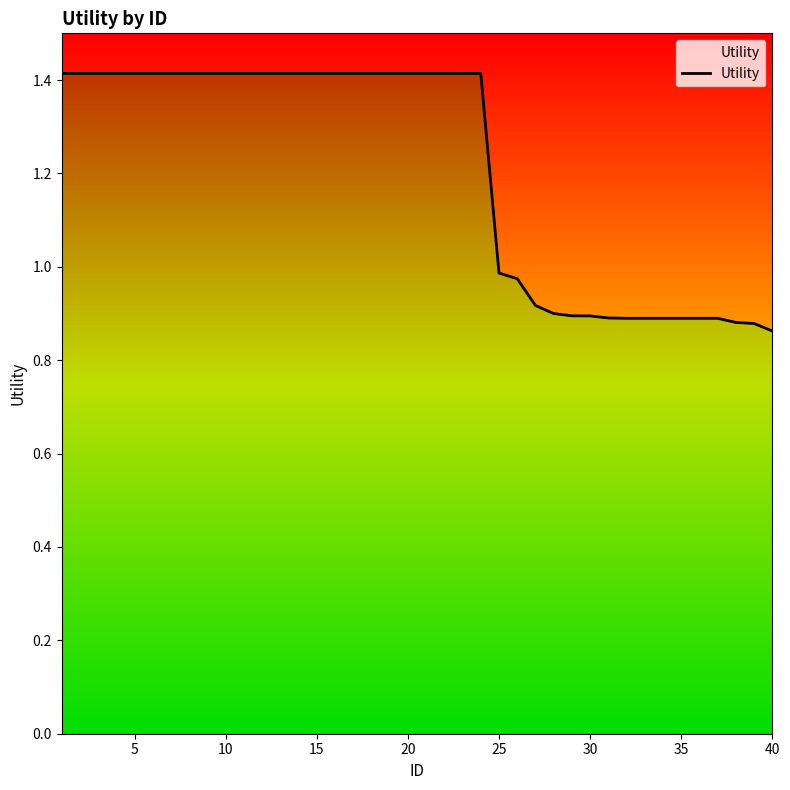

How many lines are shown in the chart?

1